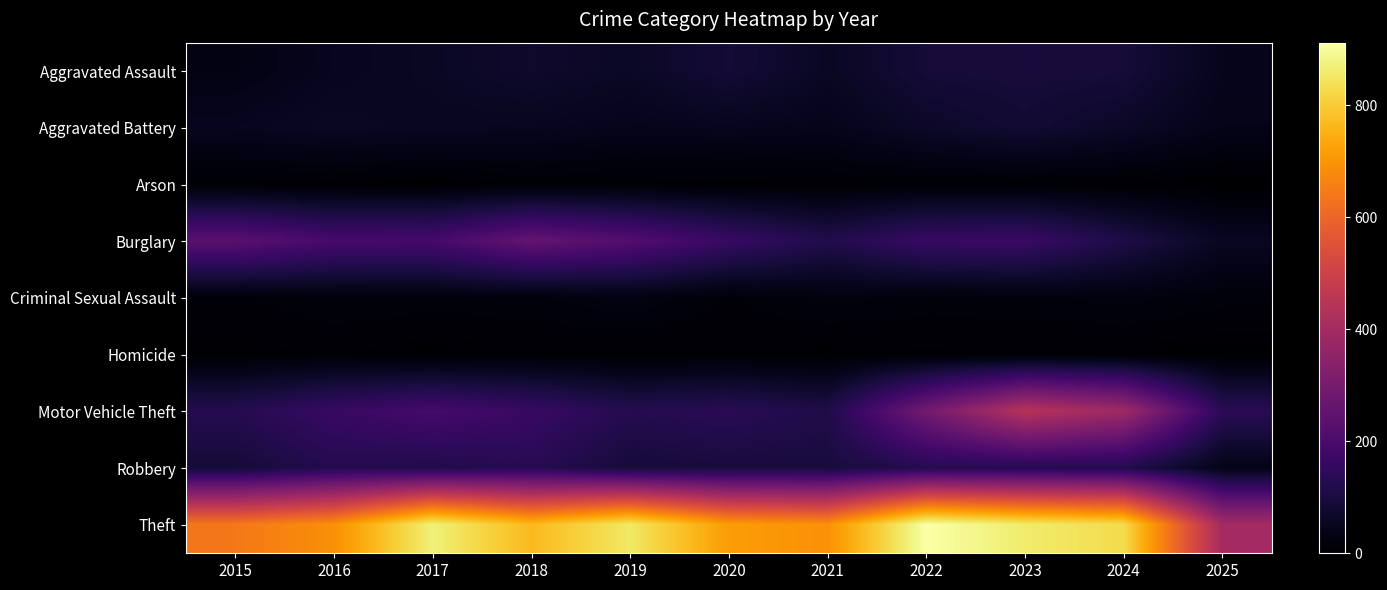

Which has a higher value, 2024 or 2021?

2024